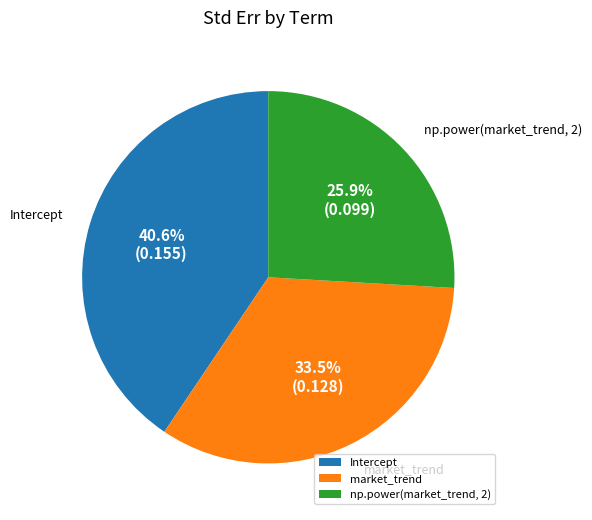

Which slice is the largest?

Intercept